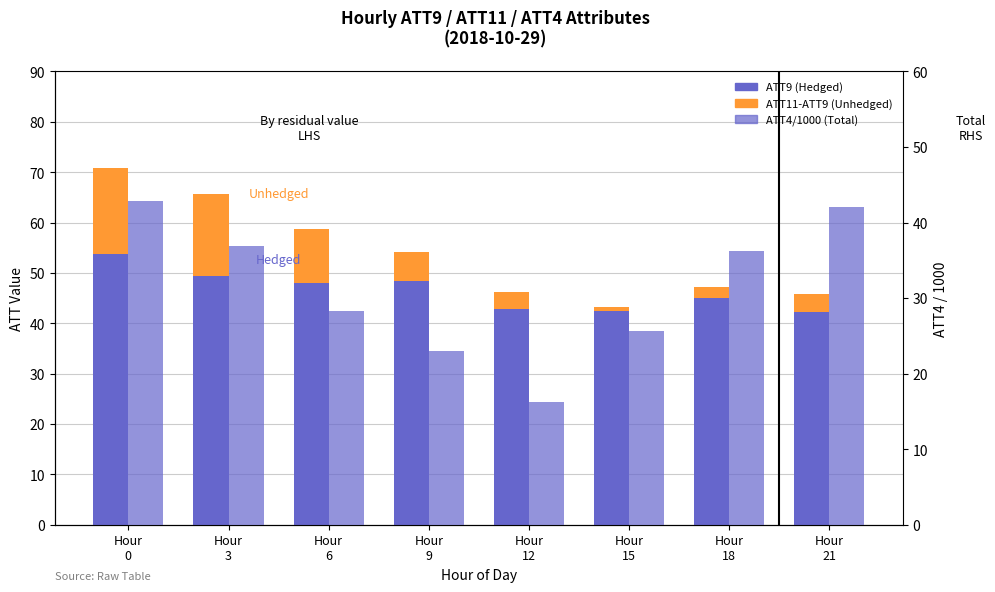

List the series in order of their overall mean, highest first.

ATT9 (Hedged), ATT4/1000 (Total), ATT11-ATT9 (Unhedged)